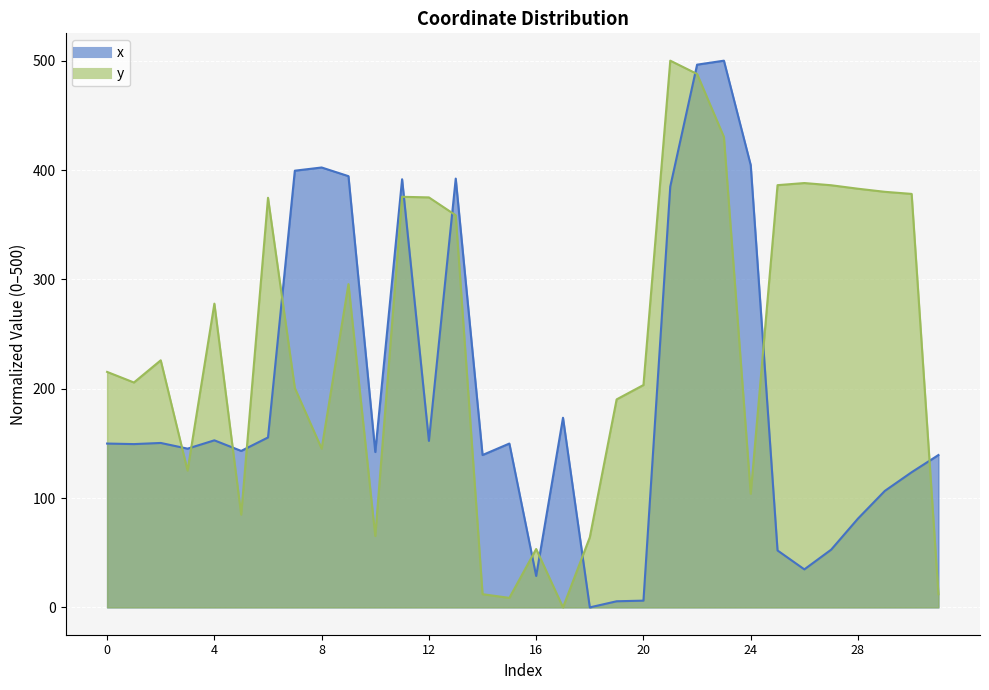

Rank the categories by x value from lowest to highest.

18, 19, 20, 16, 26, 25, 27, 28, 29, 30, 14, 31, 10, 5, 3, 1, 0, 15, 2, 12, 4, 6, 17, 21, 11, 13, 9, 7, 8, 24, 22, 23